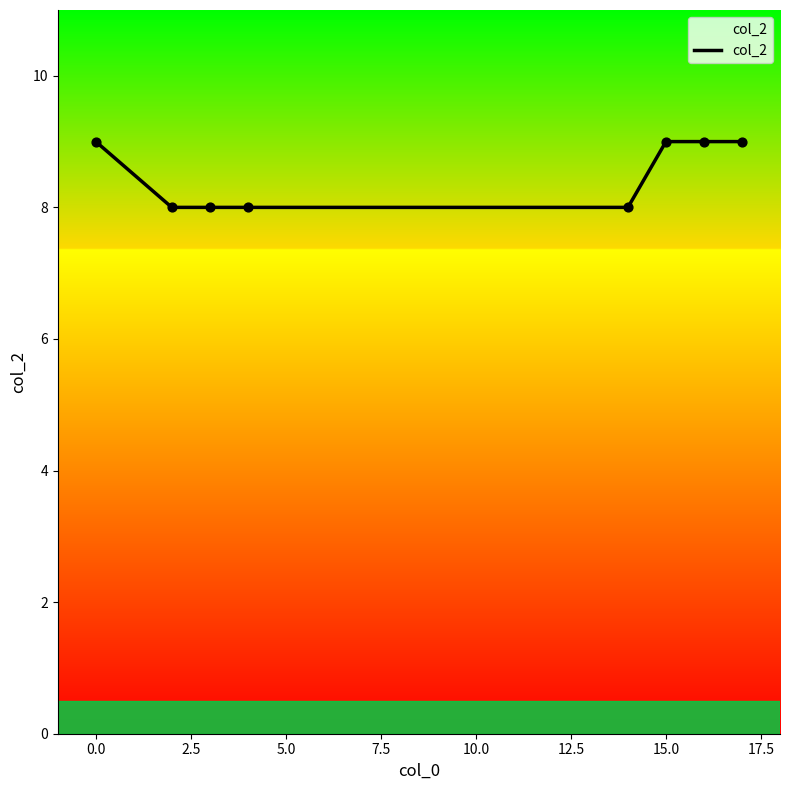

What is the sum of all values?

68